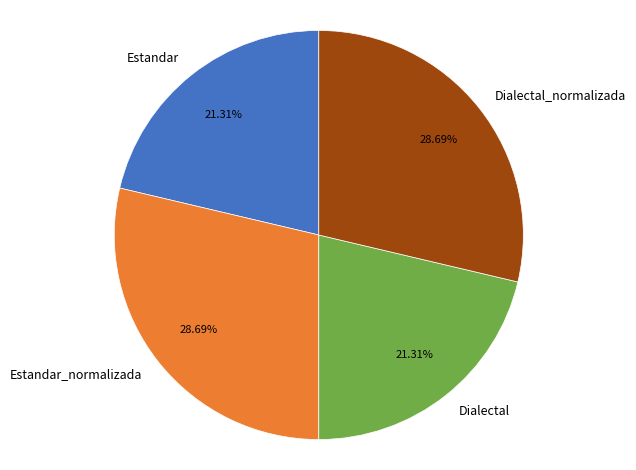

Combined, do Estandar_normalizada and Dialectal_normalizada account for over 50%?

Yes